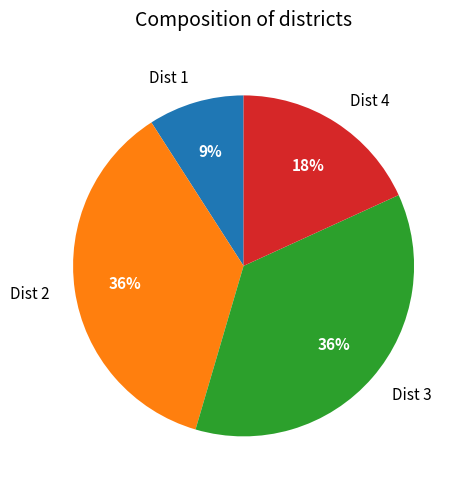

To the nearest percent, what is the combined percentage of Dist 2 and Dist 1?

45%